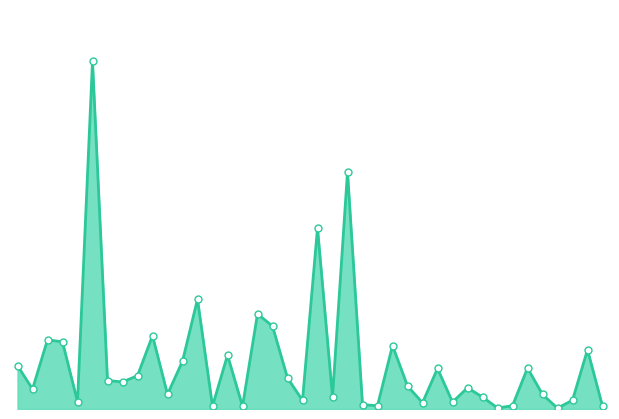

How many lines are shown in the chart?

1